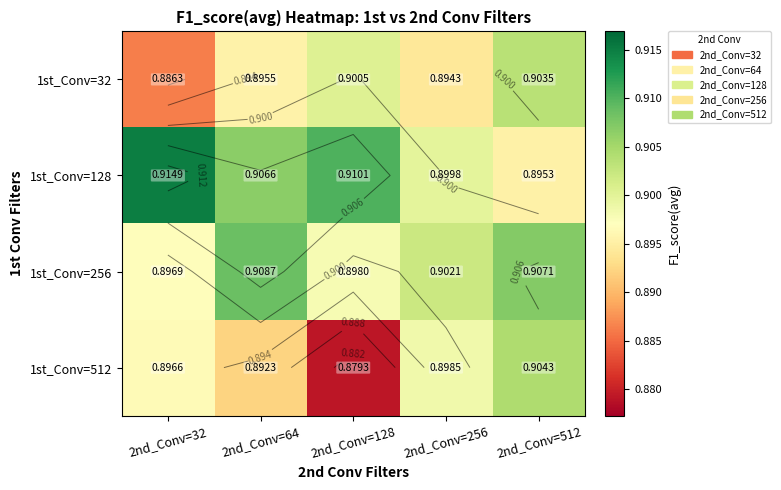

What is the sum of all 1st_Conv=512 values?

4.5